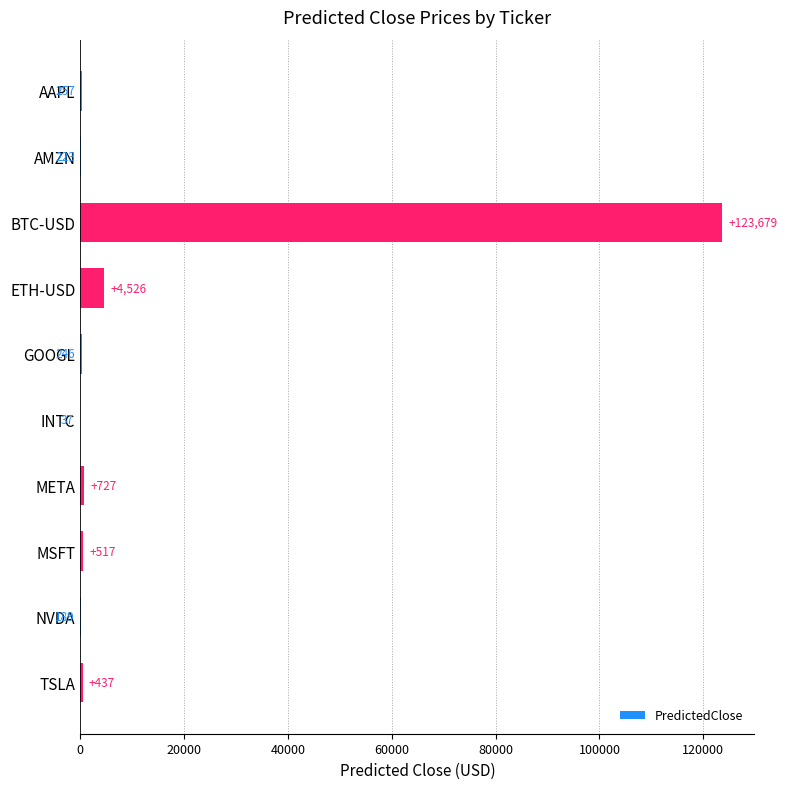

What is the ratio of the value at META to the value at TSLA?

1.7